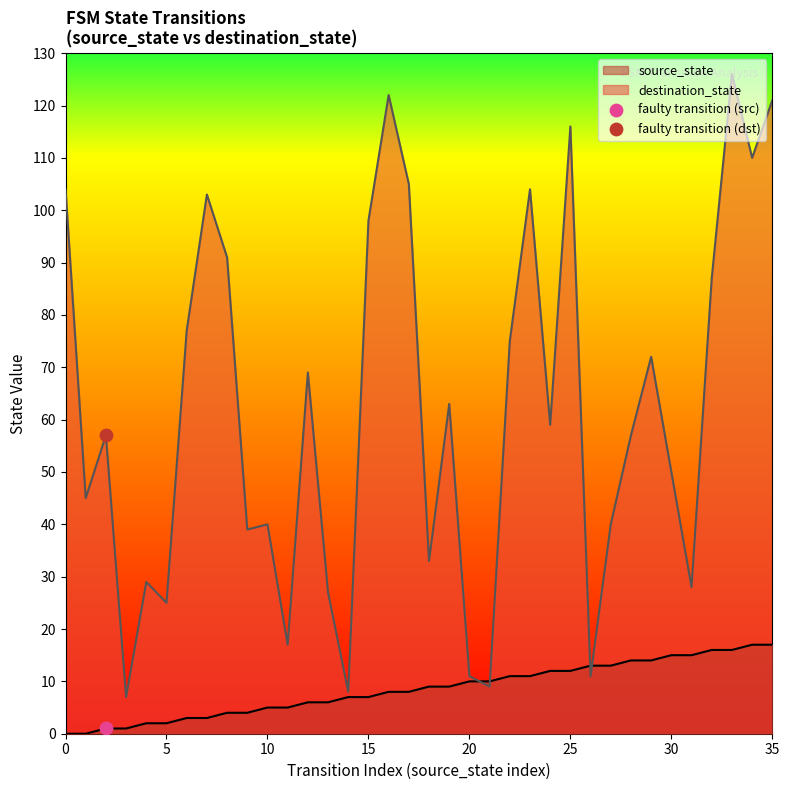

What are all the series names shown in the legend?

source_state, destination_state